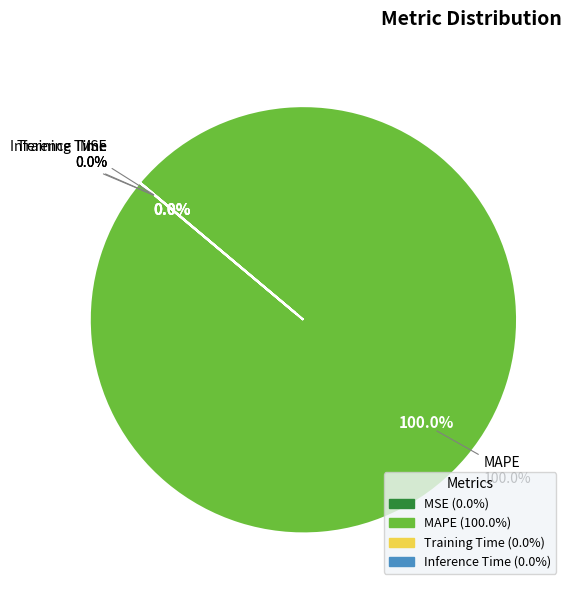

What is the smallest slice in the pie chart?

Inference Time